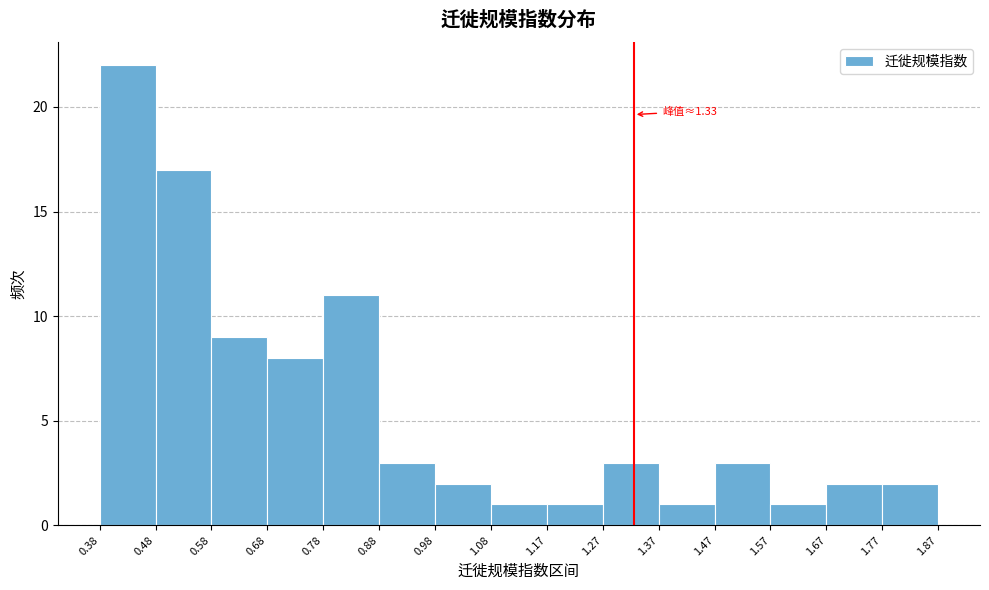

Which range on the x-axis has the tallest bar?

0.38 to 0.48